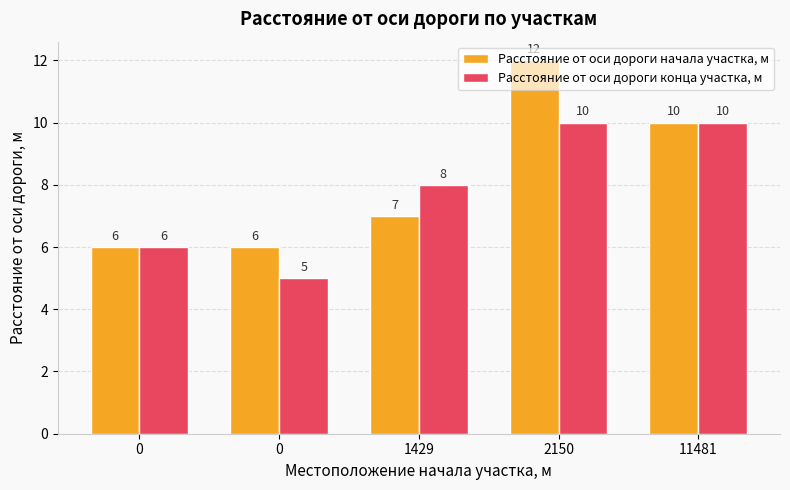

At which category is the sum across all series the highest?

2150